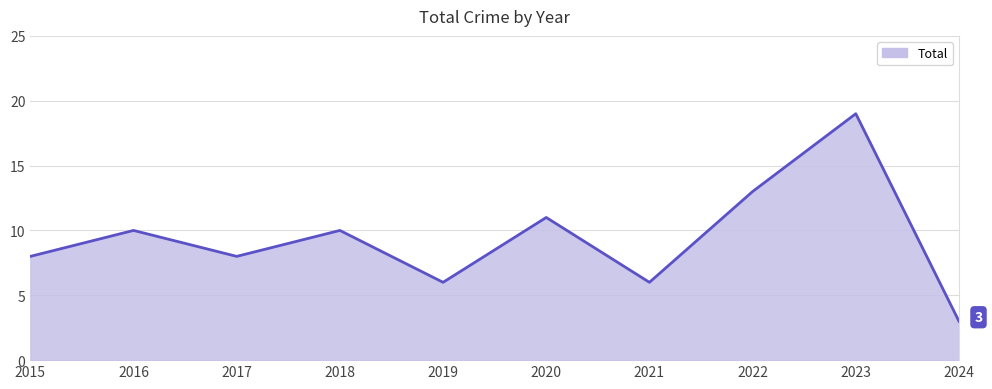

The chart shows a value of 6 at 2019. True or false?

True